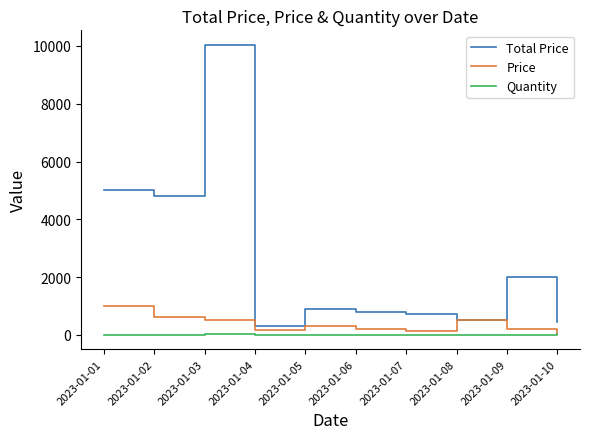

How many lines are shown in the chart?

3